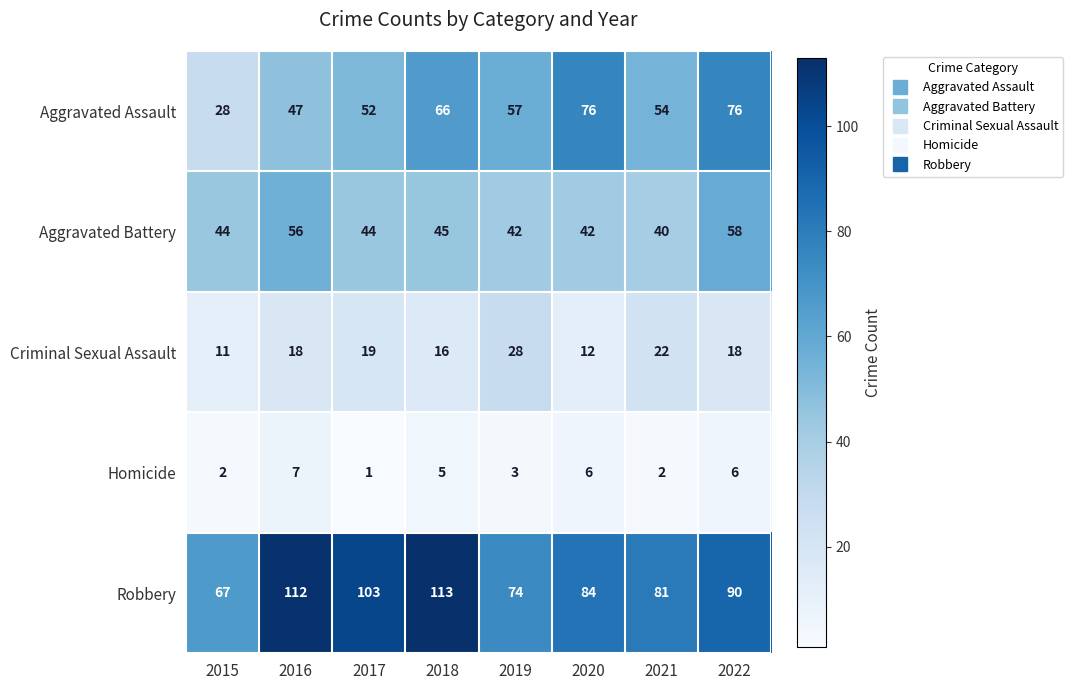

Between 2016 and 2022, which series saw the biggest shift?

Aggravated Assault